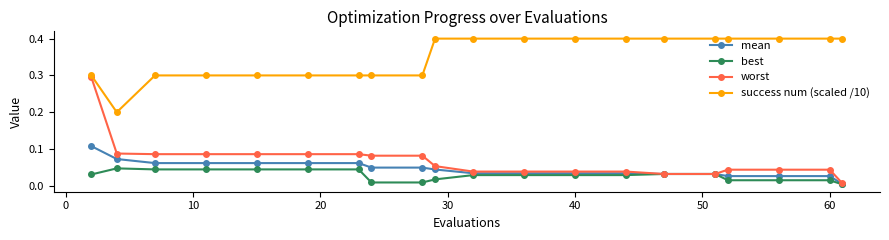

Which series has the largest total across all categories?

success num (scaled /10)